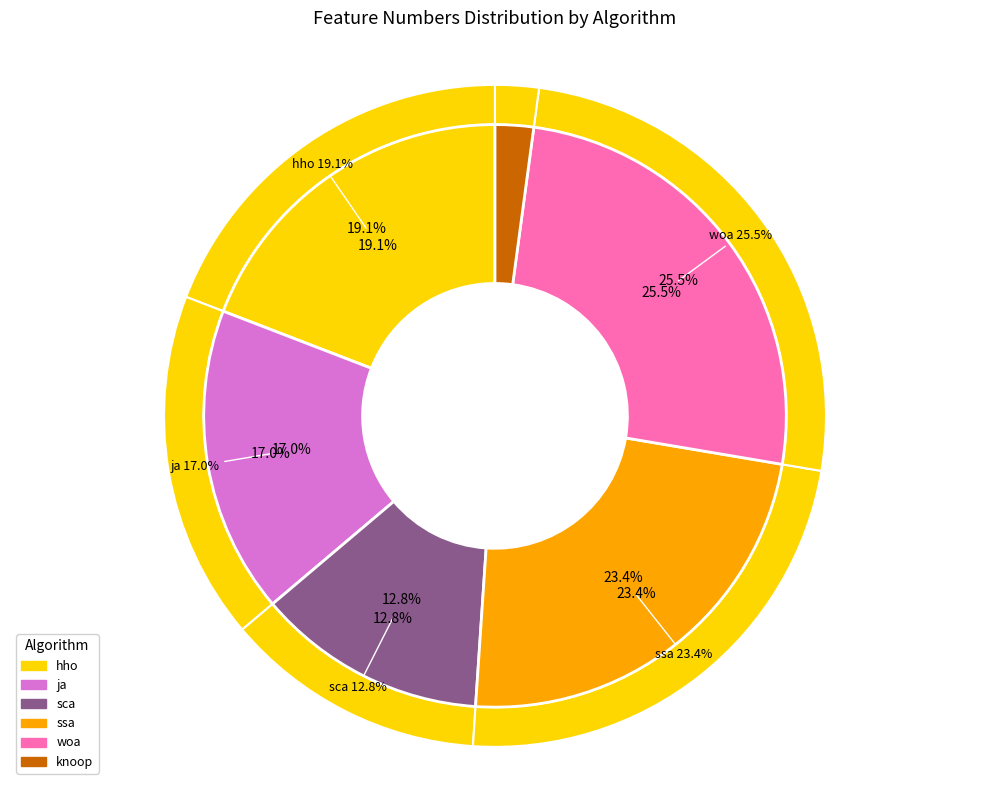

What percentage do woa and ja together represent?

42.6%